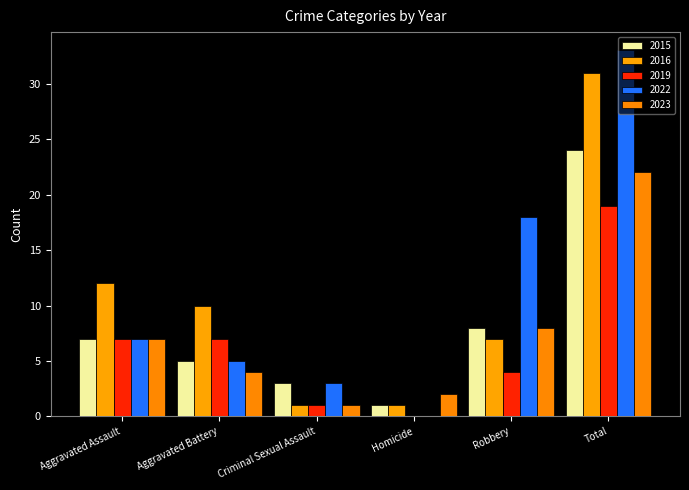

At which label is 2022 closest to 16?

Robbery